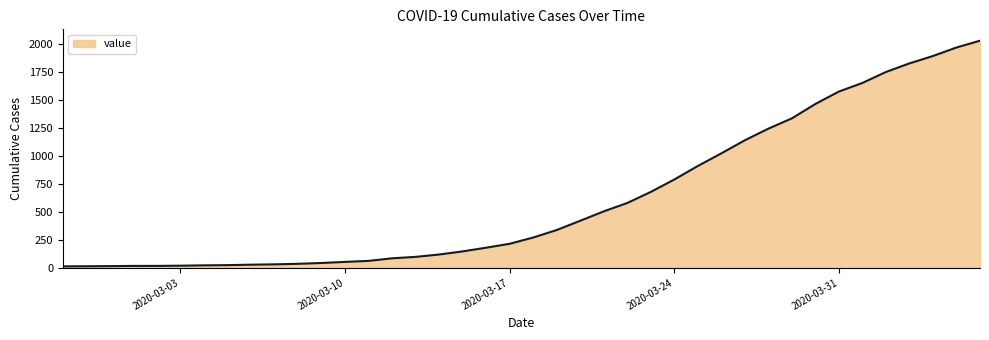

What is the difference between the maximum and minimum values?

2019